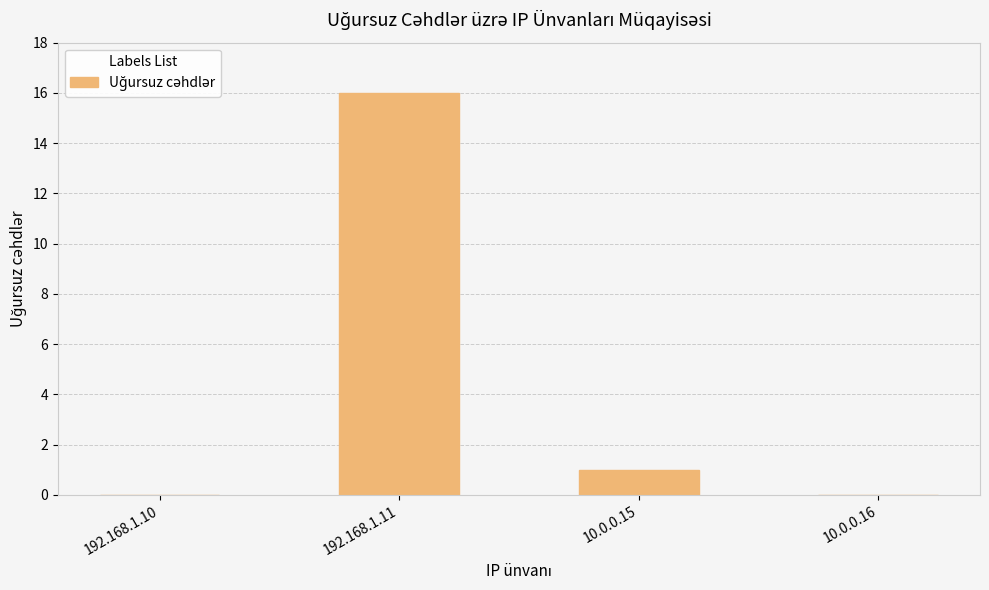

Reading left to right, what are all the values shown in this chart?

192.168.1.10=0	192.168.1.11=16	10.0.0.15=1	10.0.0.16=0